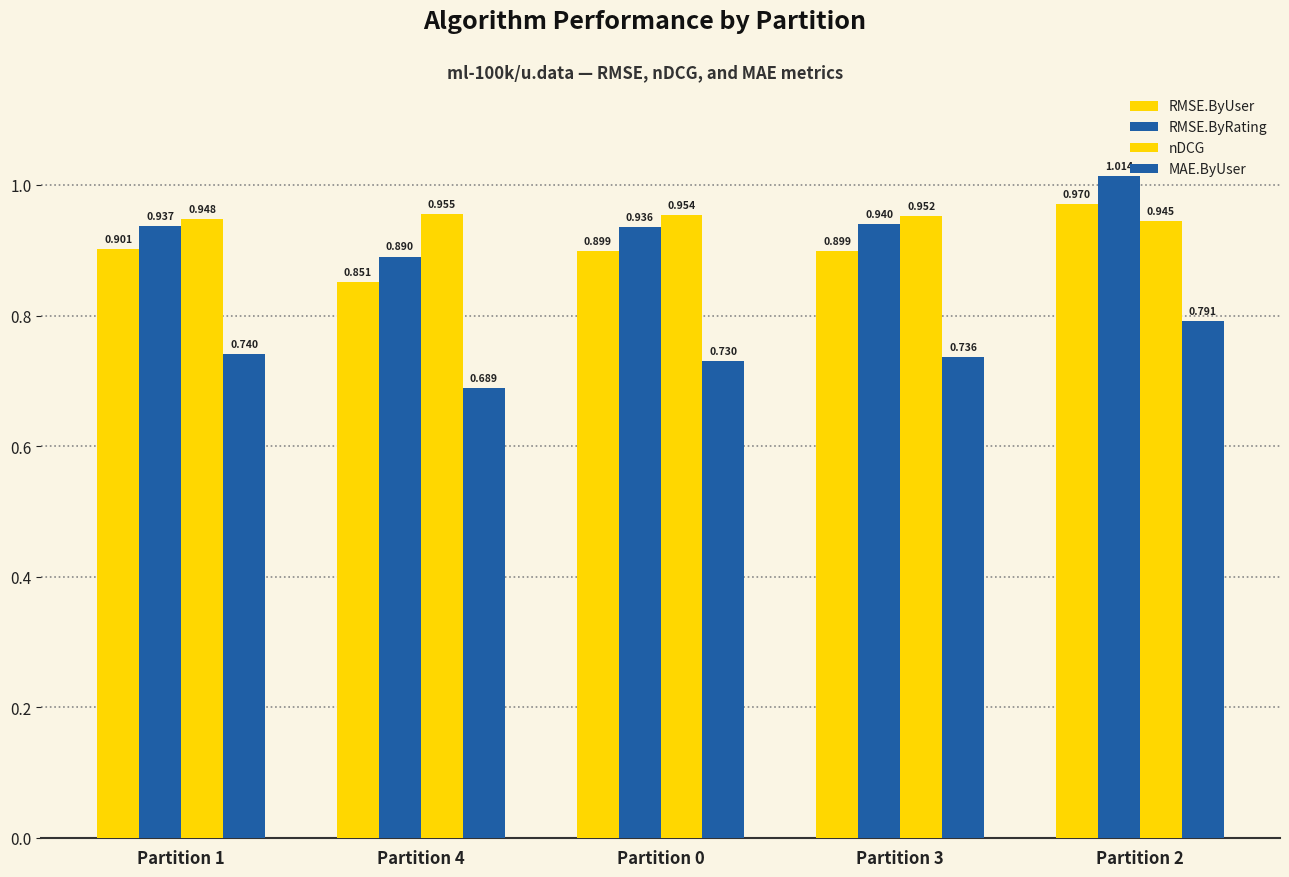

Are the bars grouped side by side (vs. stacked)?

Yes